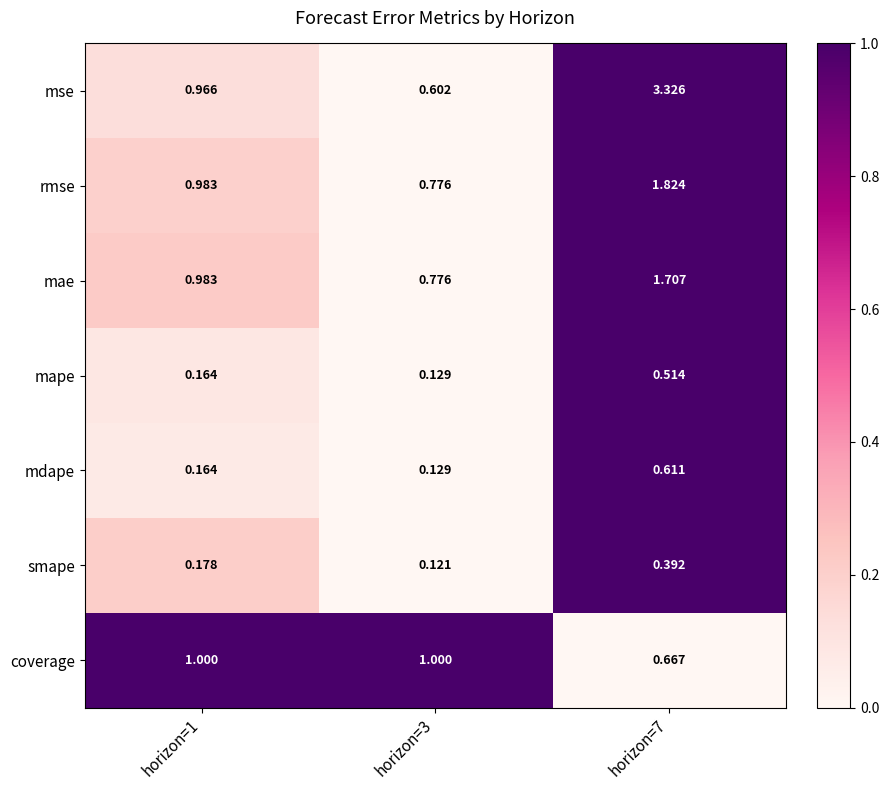

Between horizon=1 and horizon=7, which series saw the biggest shift?

mse